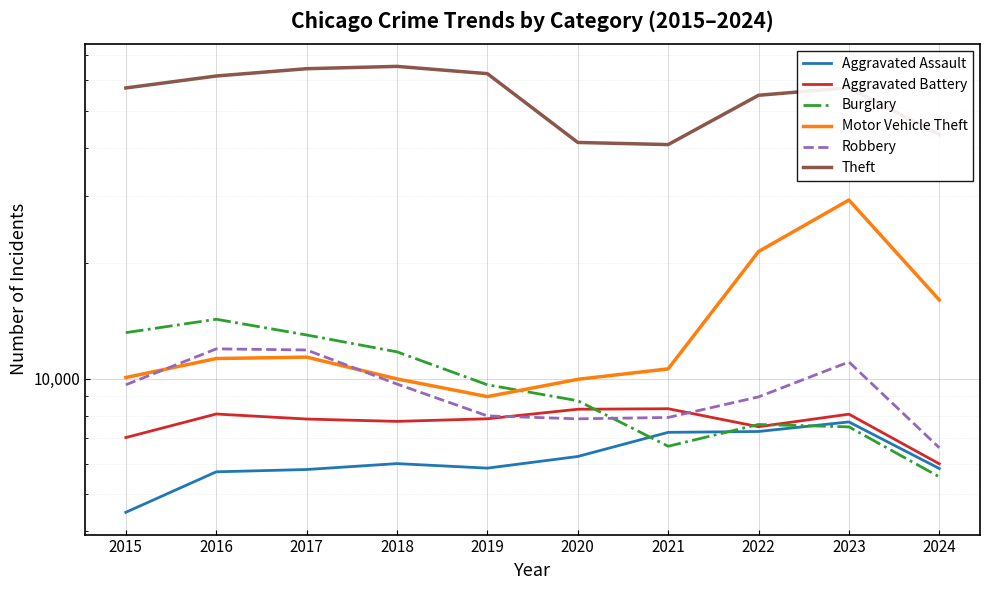

True or false: Motor Vehicle Theft and Robbery cross at least once.

True